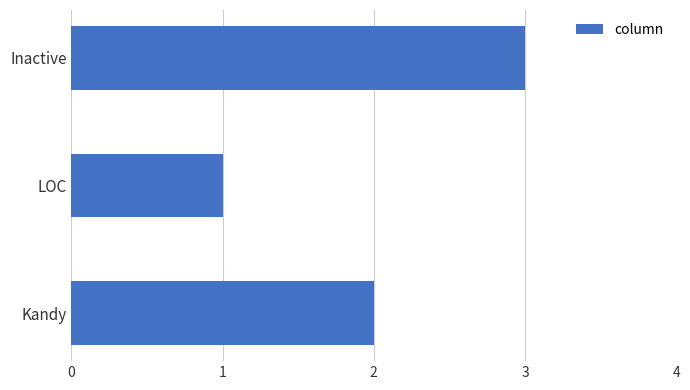

What is the smallest value displayed?

1